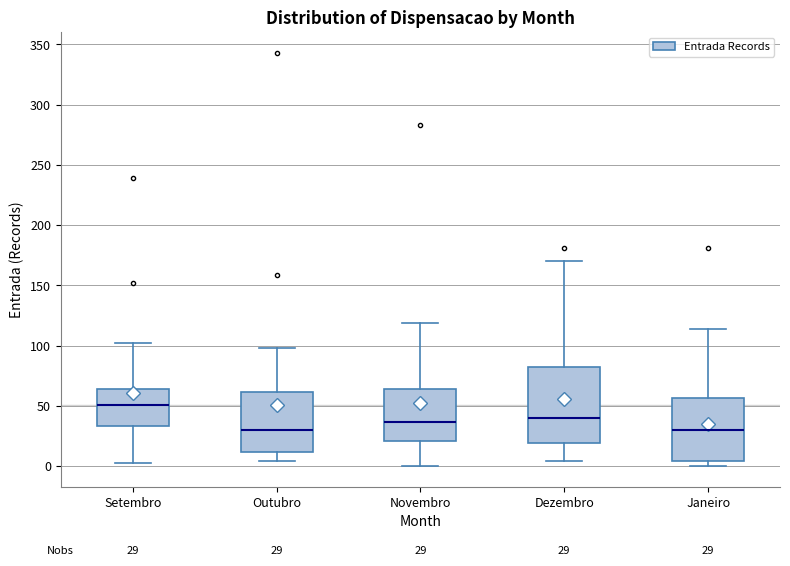

Which box's median line is the highest?

Setembro